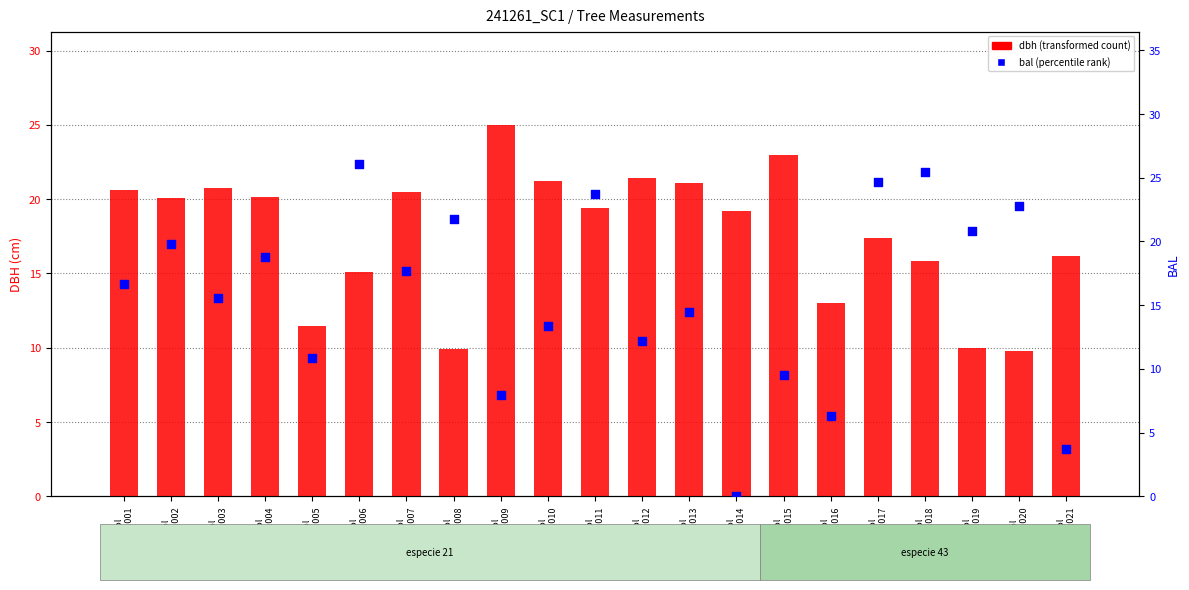

What are all the series names shown in the legend?

dbh, bal